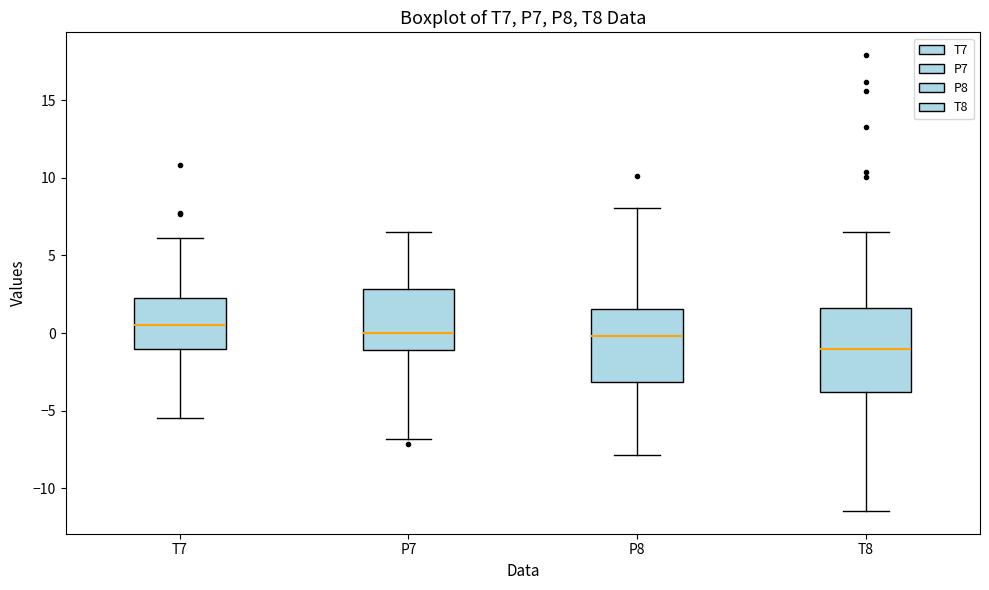

Reading left to right, read every box against the y-axis: the position of its median line, the range the box covers, and the ends of its whiskers. The values are not printed on the chart, so give them approximately, as read against the axis.

T7: median 0.5, box -1.0 to 2.0, whiskers -5.5 to 6.0
P7: median 0.0, box -1.0 to 3.0, whiskers -7.0 to 6.5
P8: median 0.0, box -3.0 to 1.5, whiskers -8.0 to 8.0
T8: median -1.0, box -4.0 to 1.5, whiskers -11.5 to 6.5